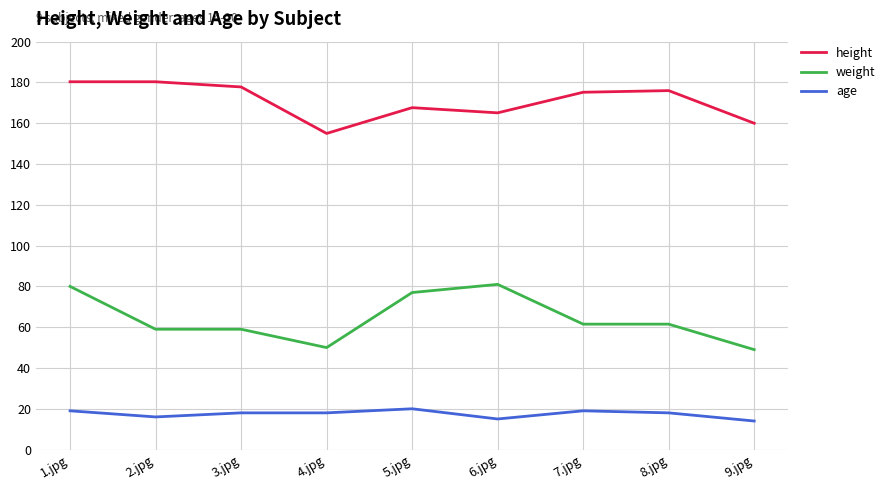

Count the number of categories in the chart.

9